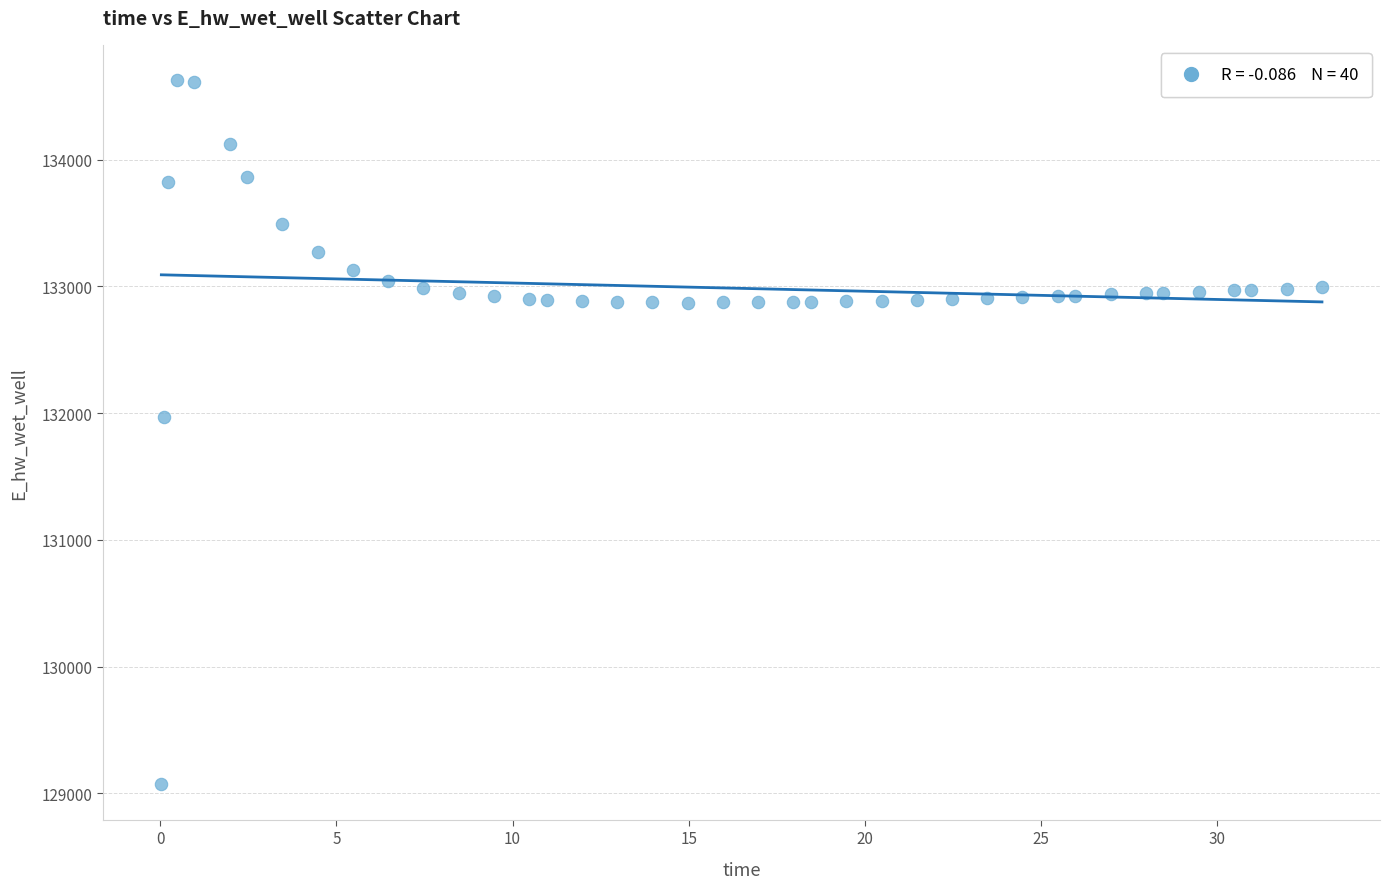

What Y value in the scatter plot is closest to 131849?

131970.0